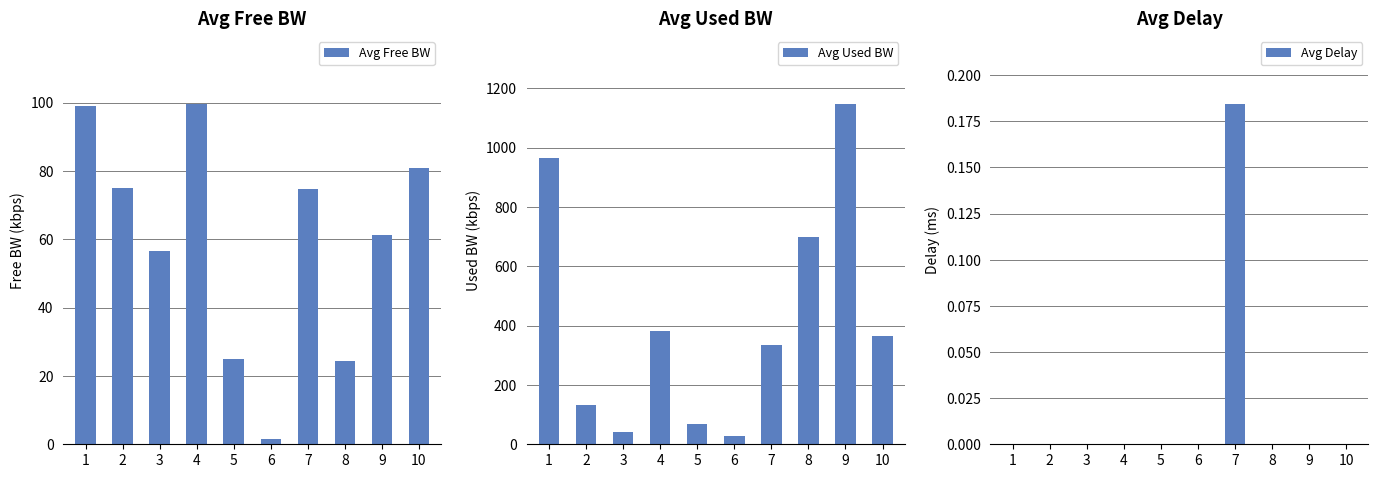

At which label does Avg Free BW first exceed 74?

1